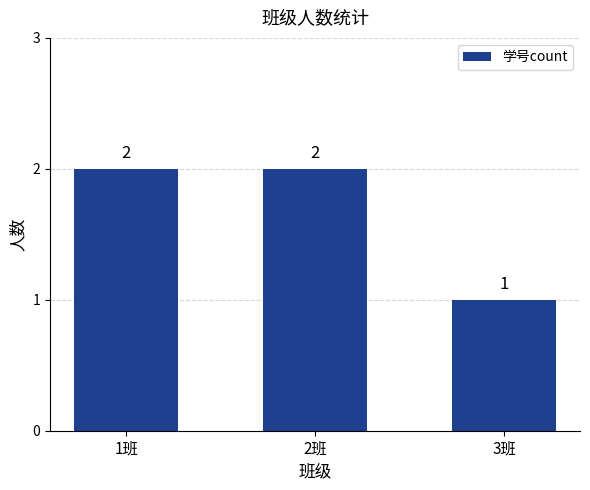

The chart shows a value of 1 at 1班. True or false?

False